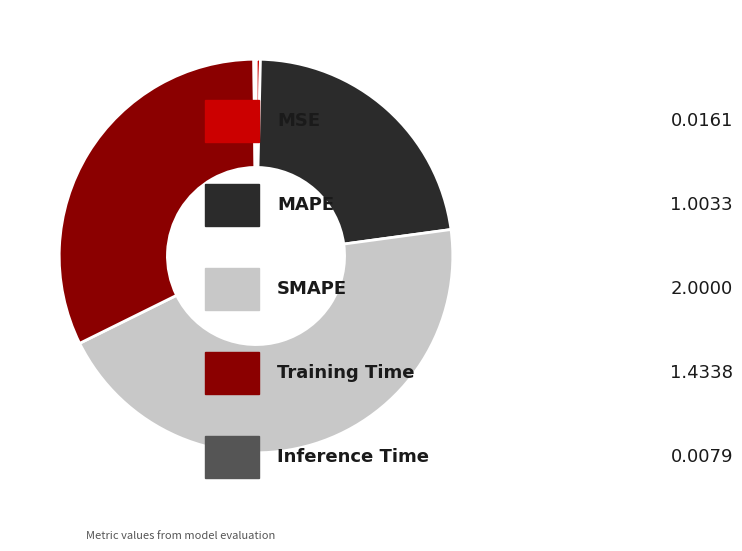

Does any single category account for the majority?

No